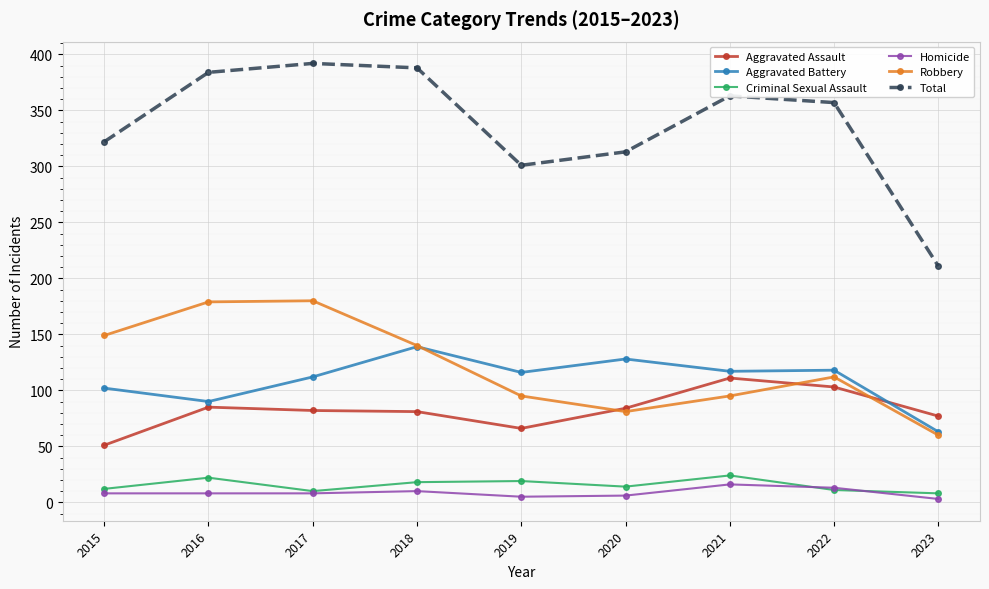

Is this an area chart (filled region under the line)?

No